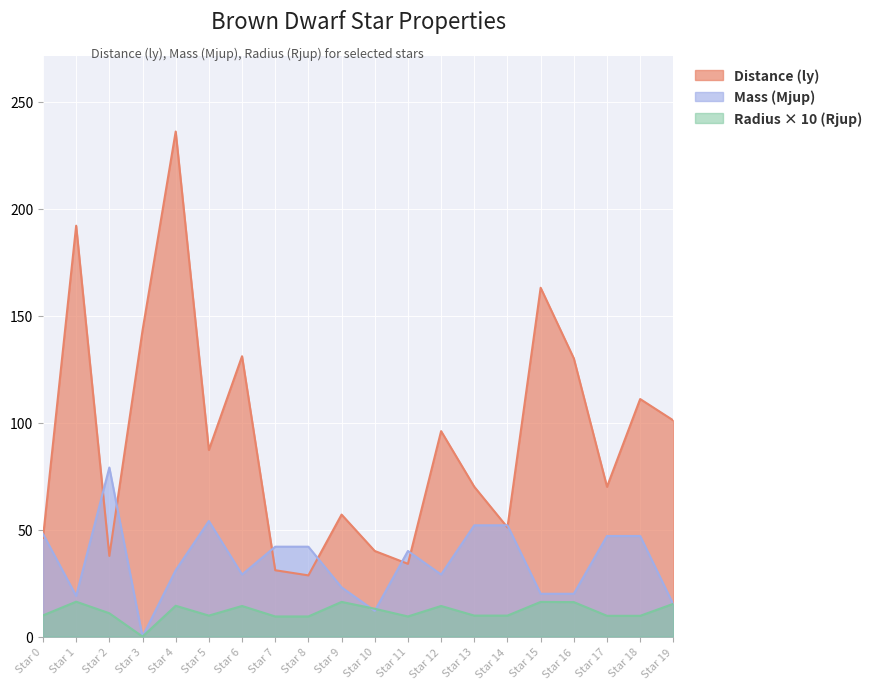

The Distance (ly) series shows 57.0 at Star 9. True or false?

True